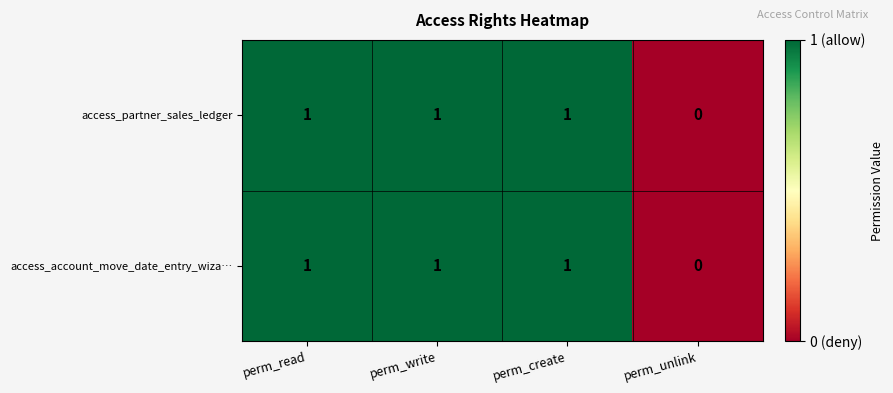

Reading left to right, extract all data points from this chart.

access_partner_sales_ledger: perm_read=1	perm_write=1	perm_create=1	perm_unlink=0
access_account_move_date_entry_wiza…: perm_read=1	perm_write=1	perm_create=1	perm_unlink=0